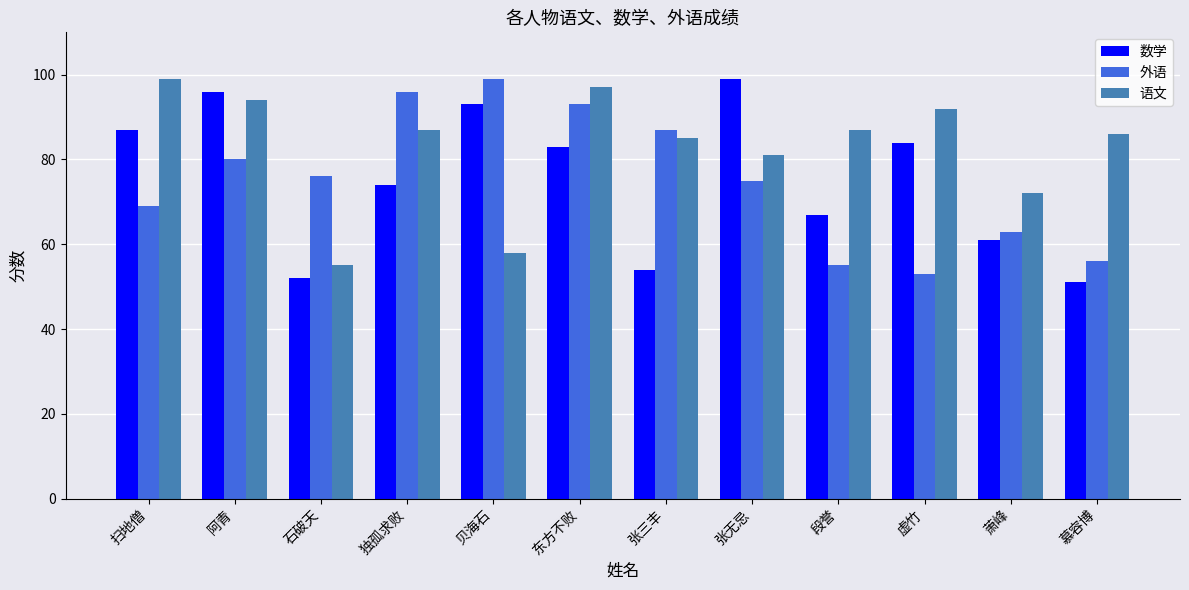

What is the highest value of the 外语 series?

99